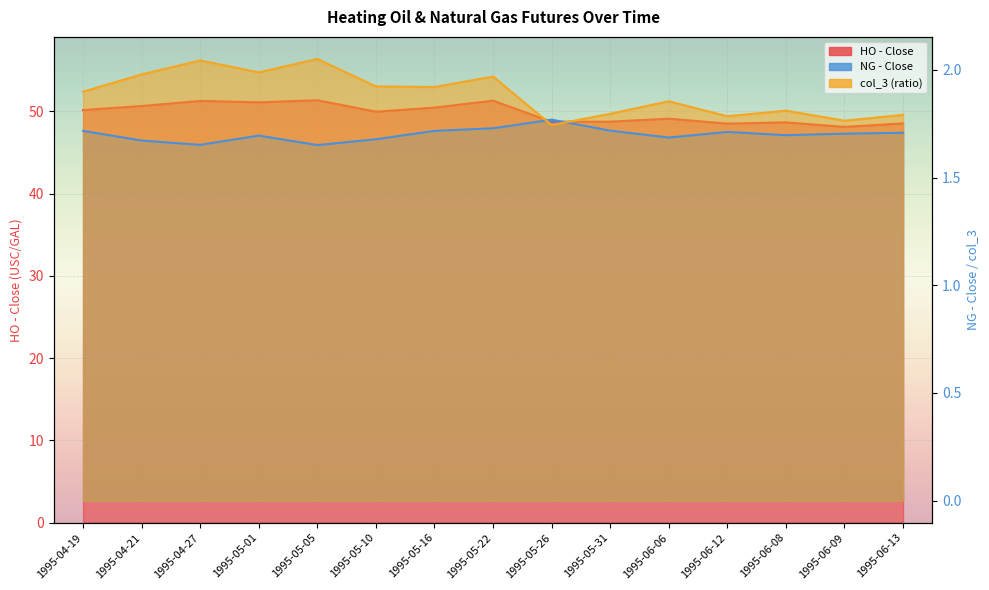

At which category does the chart reach its minimum across all series?

1995-05-05